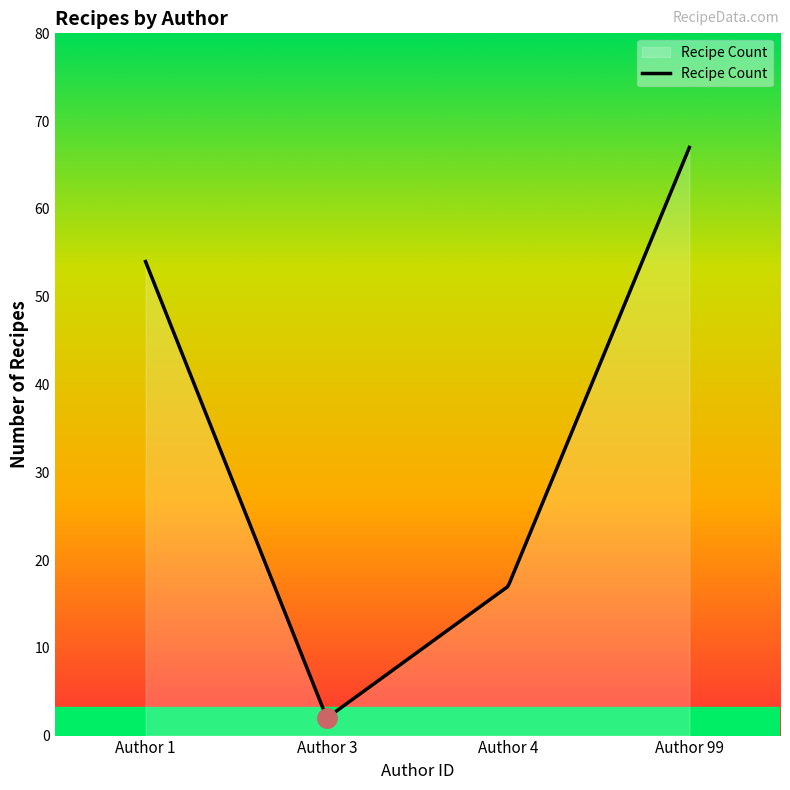

What is the minimum value shown in the chart?

2.1